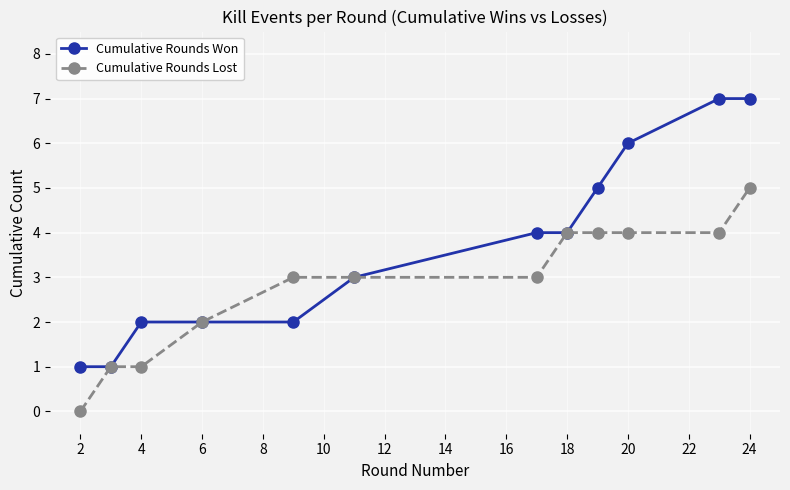

How many positive values does the Cumulative Rounds Lost series have?

11